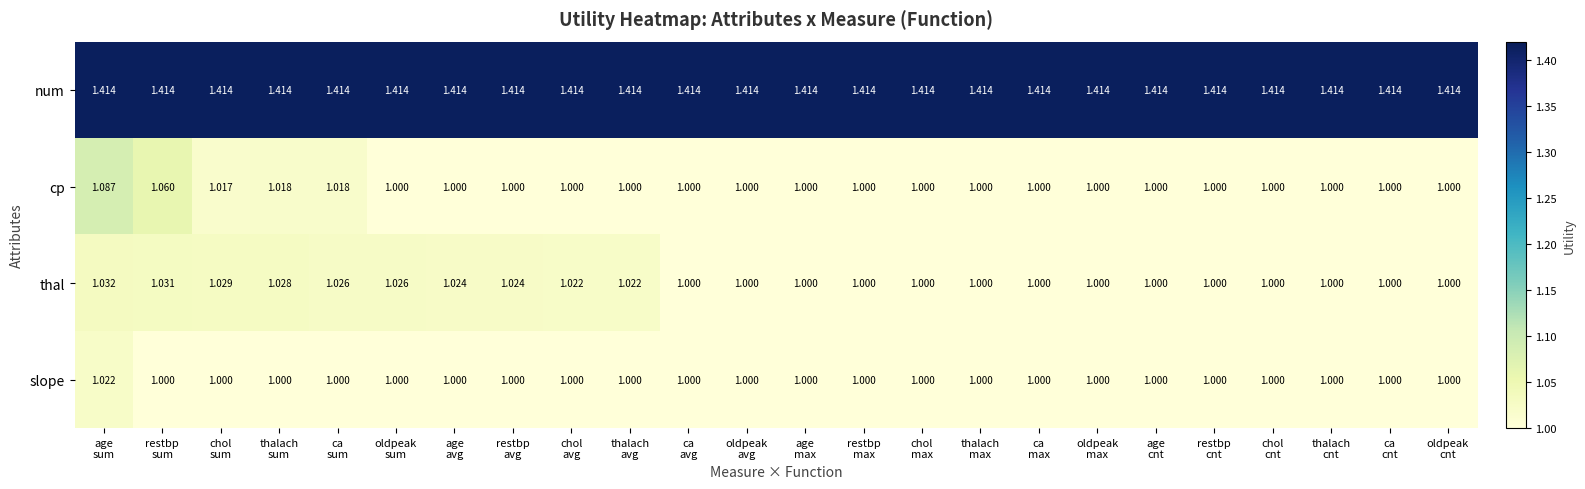

Which series has the largest total across all categories?

num